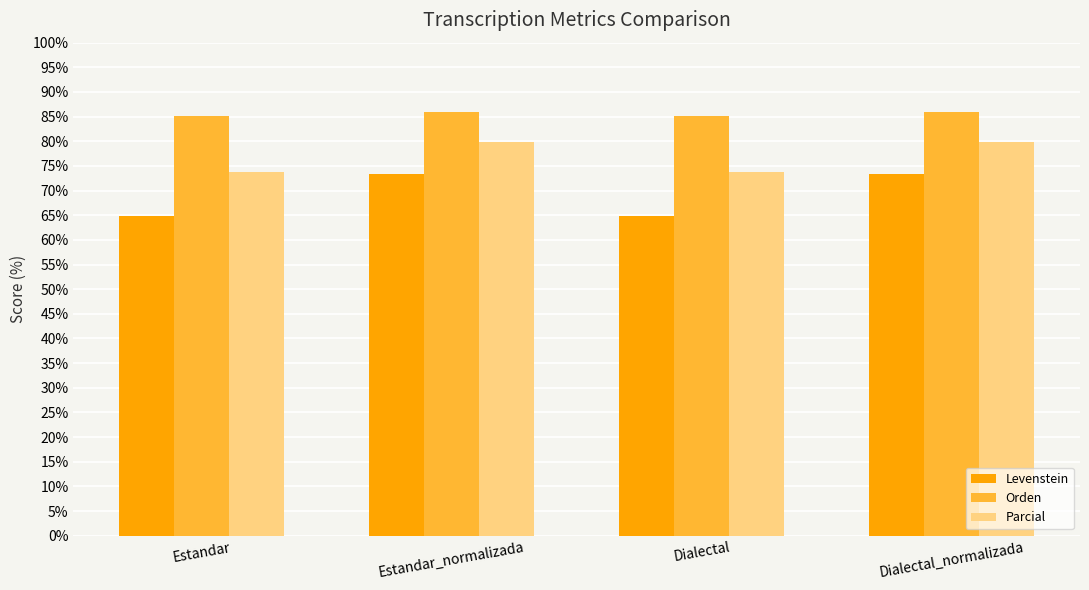

What is the difference between the maximum and minimum values in the Levenstein series?

8.4